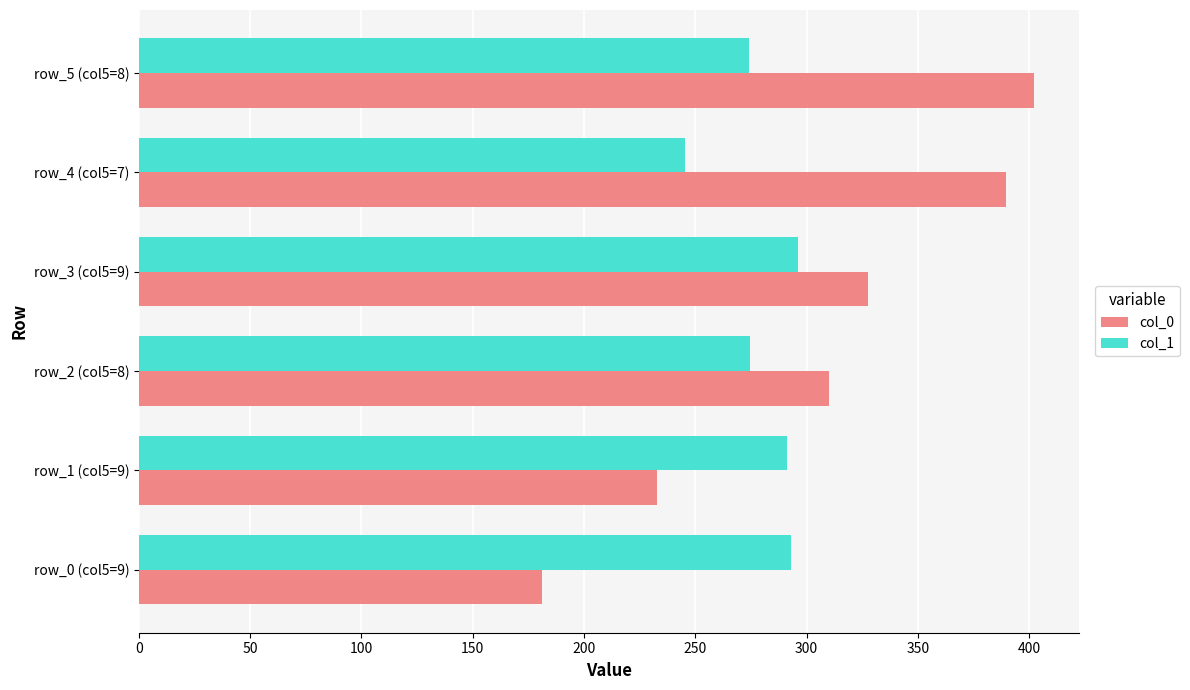

Between row_4 (col5=7) and row_5 (col5=8), which series saw the biggest shift?

col_1